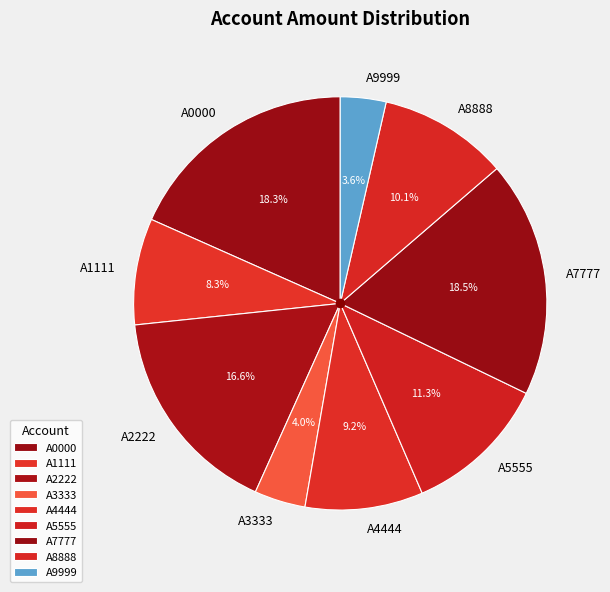

Approximately how many times larger is the value at A5555 compared to A3333?

2.8